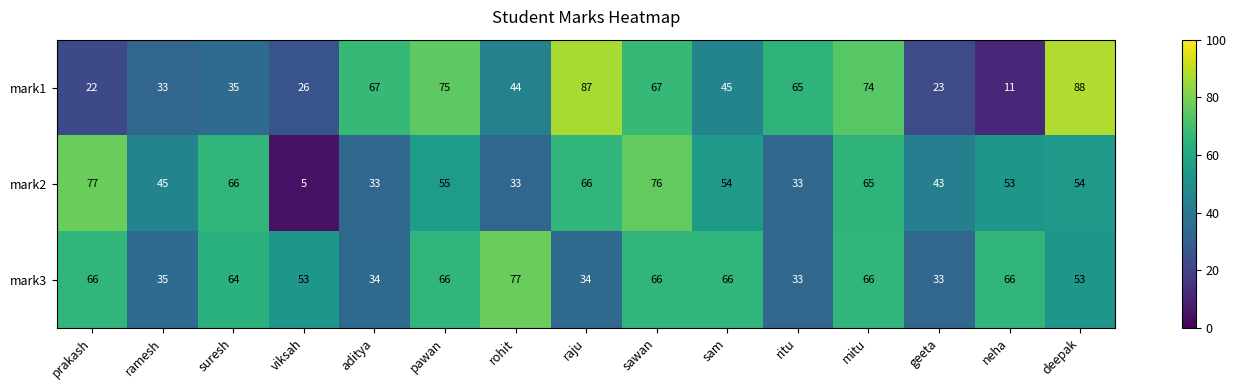

Which category has the highest value in the mark1 series?

deepak